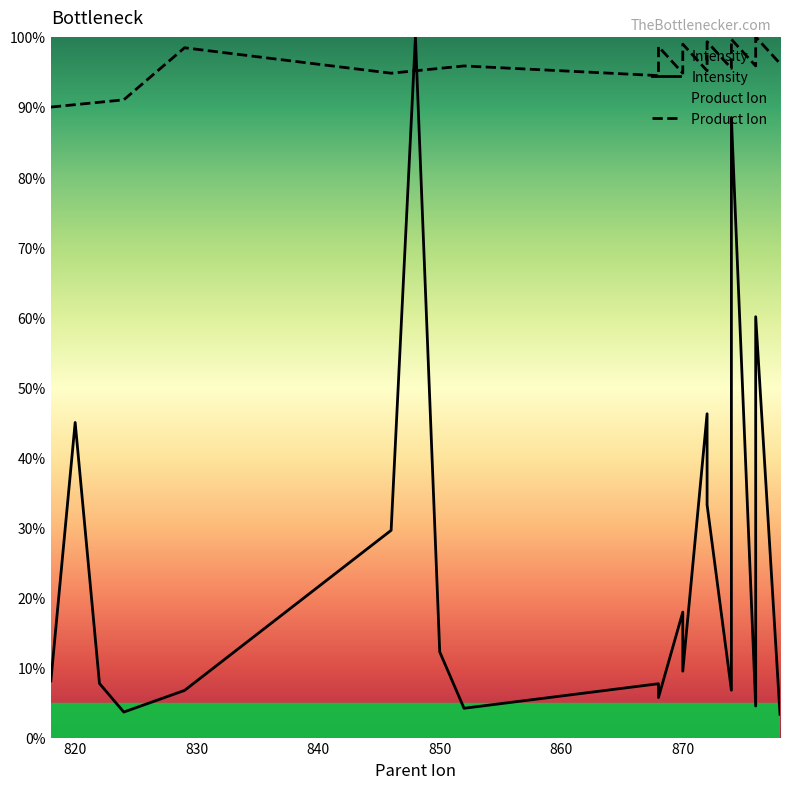

Where does the Product_Ion series first go above 95?

829